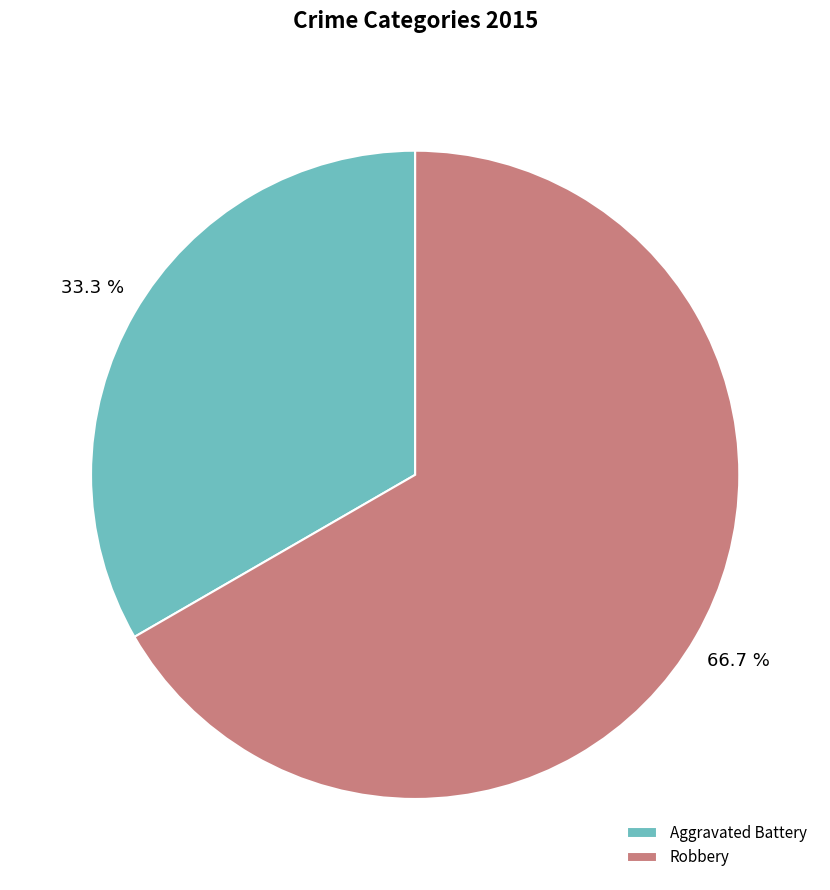

Is it true that Robbery is 55% of the pie?

False